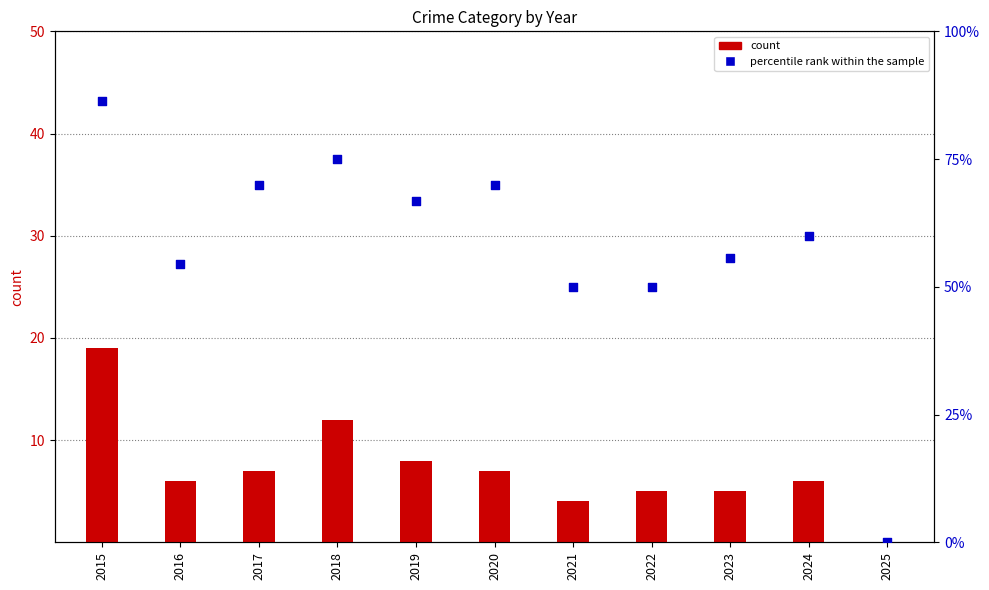

Which series has the largest total across all categories?

percentile rank within the sample